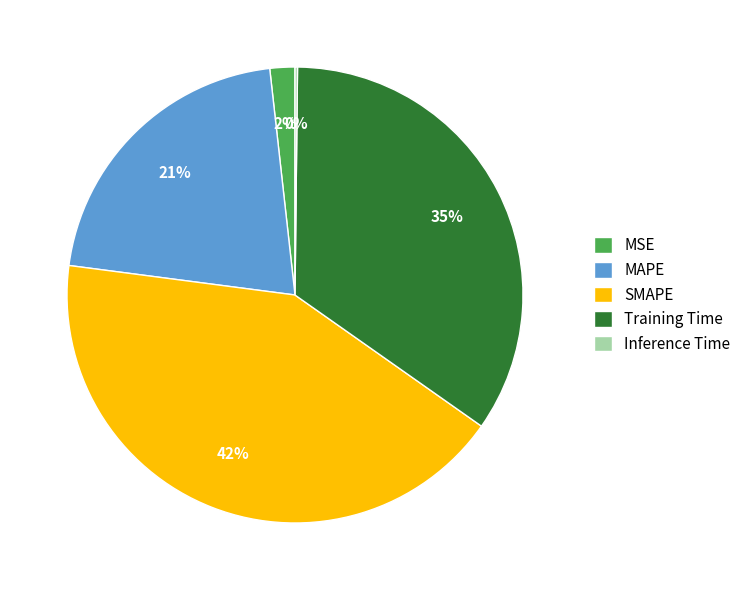

Is the sum of MSE and Training Time greater than half?

No